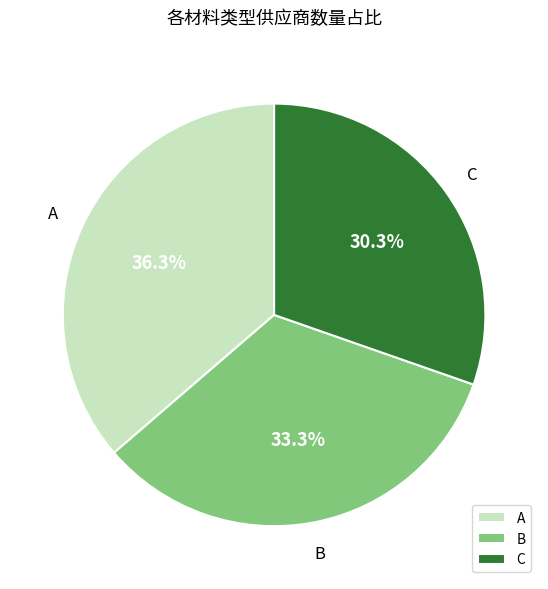

What is the smallest slice in the pie chart?

C